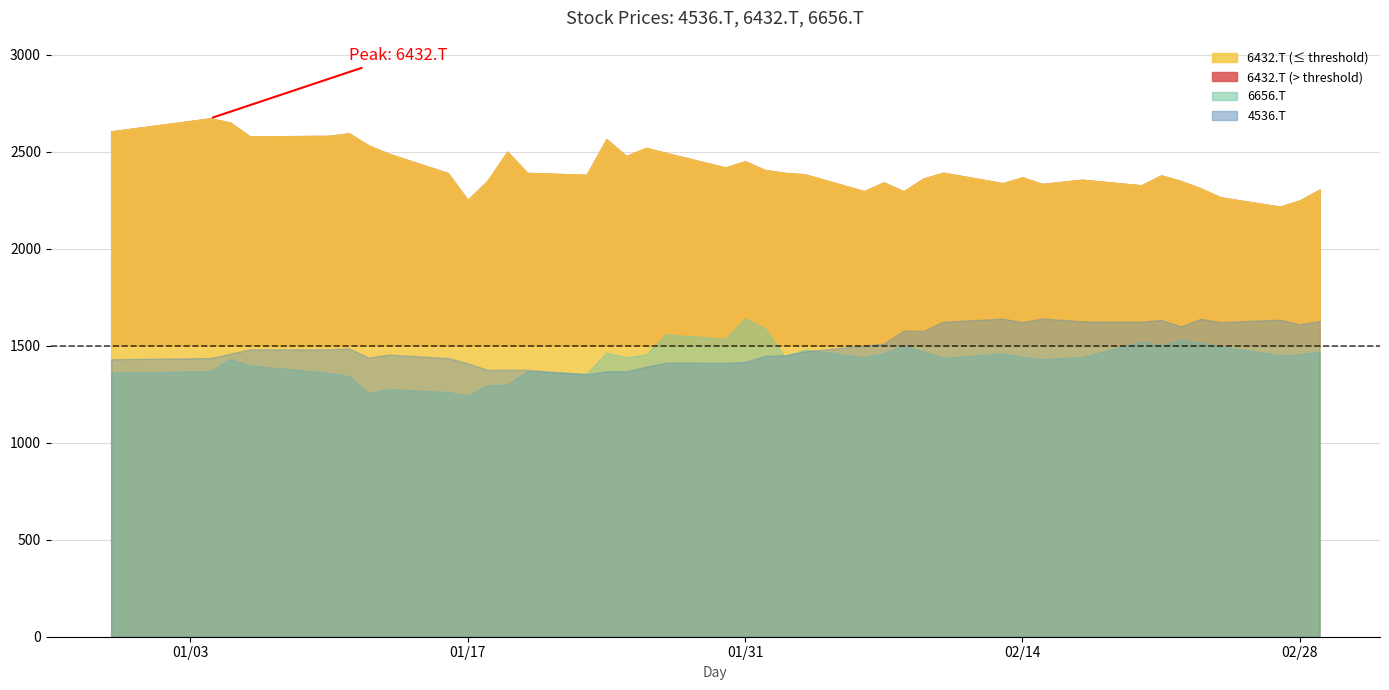

The 6432.T series shows 1792 at 2017-01-04. True or false?

False